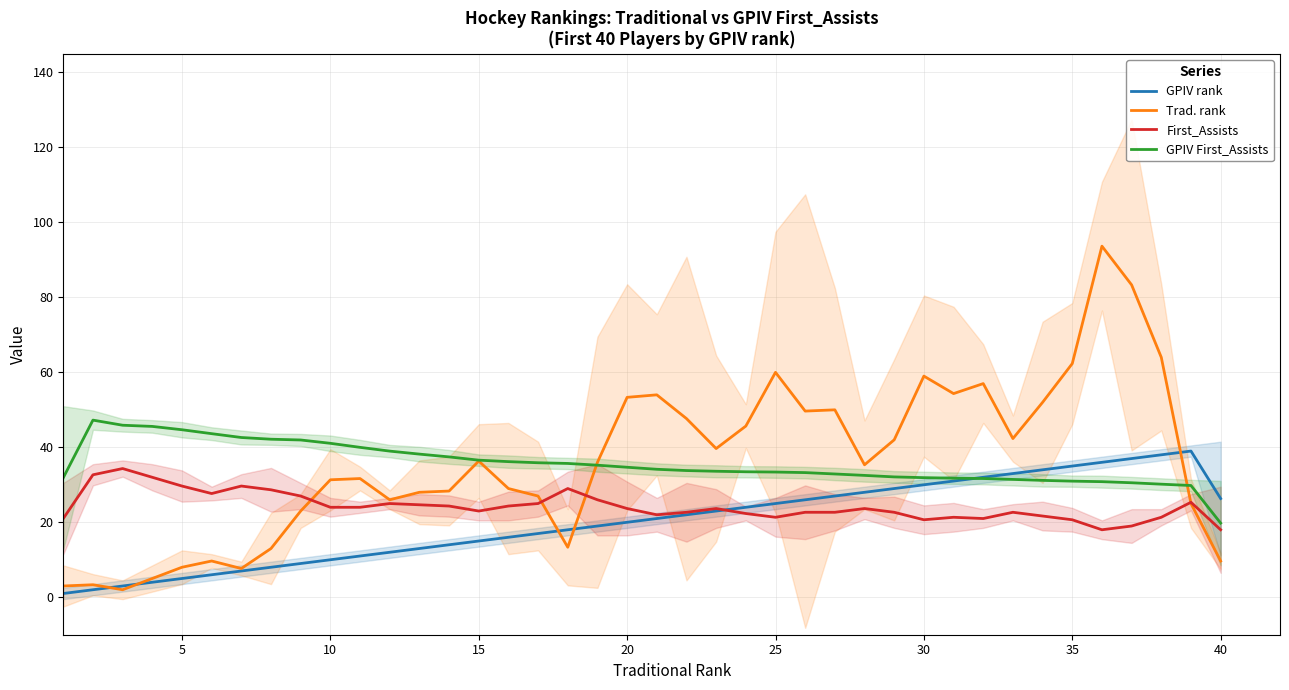

What is the average value of the First_Assists series?

24.2